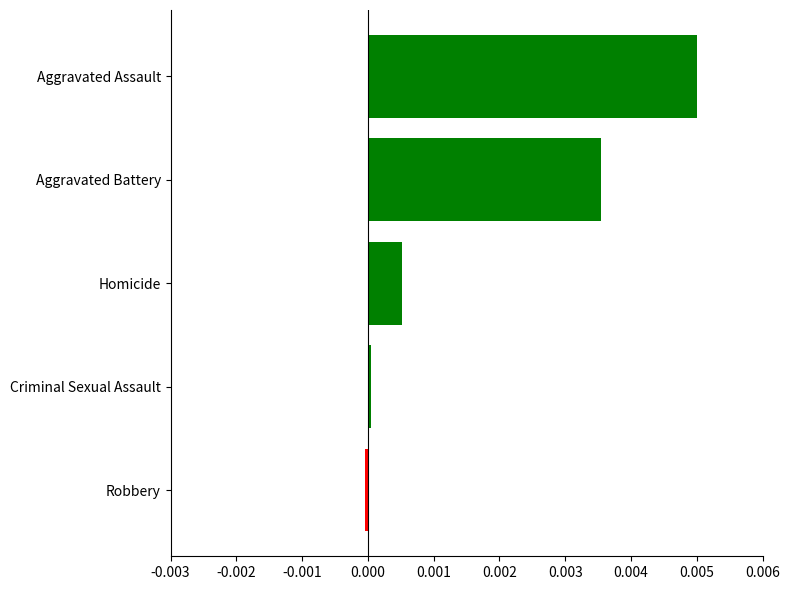

Rank the categories by value from highest to lowest.

Aggravated Assault, Aggravated Battery, Homicide, Criminal Sexual Assault, Robbery